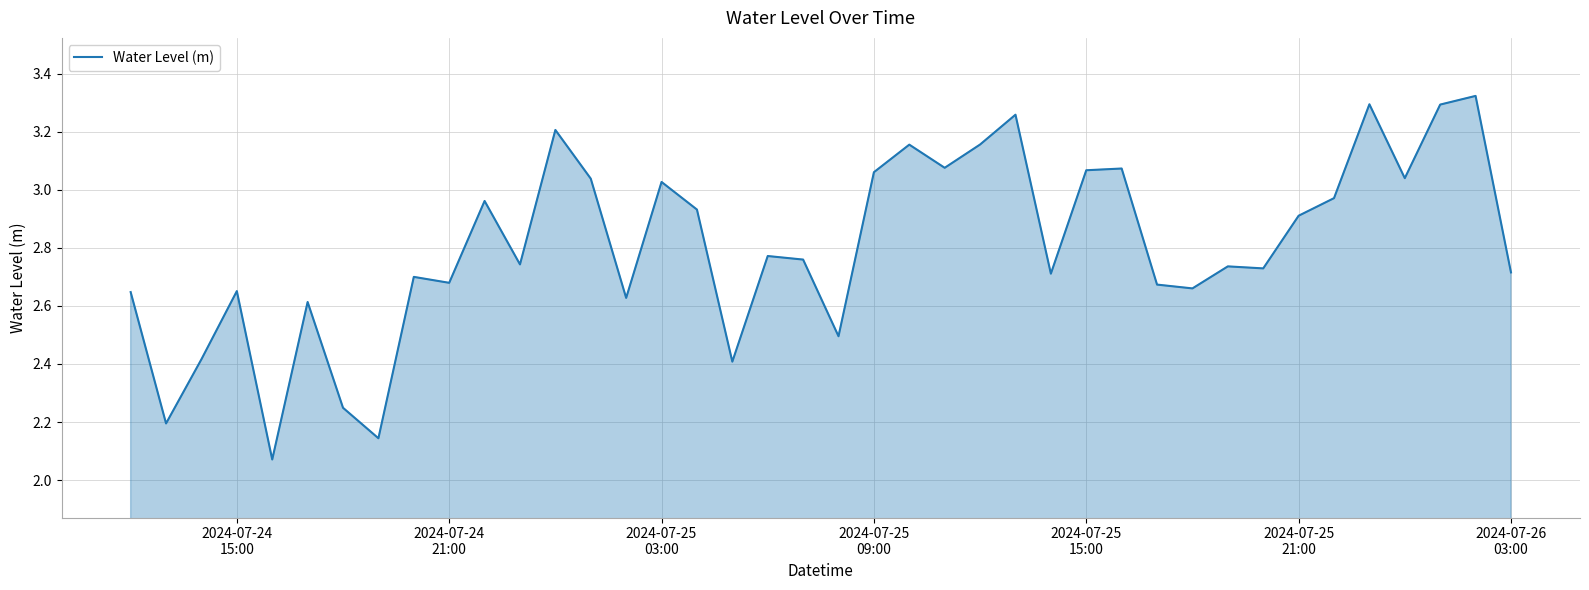

What is the difference between the maximum and minimum values?

1.3